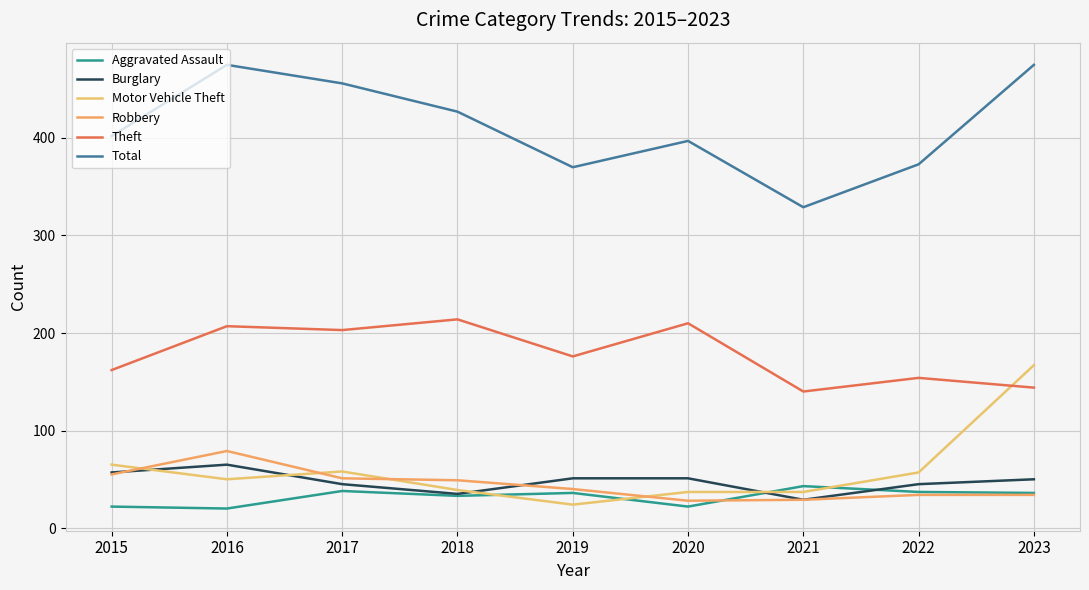

Does the chart display data point markers on the line(s)?

No